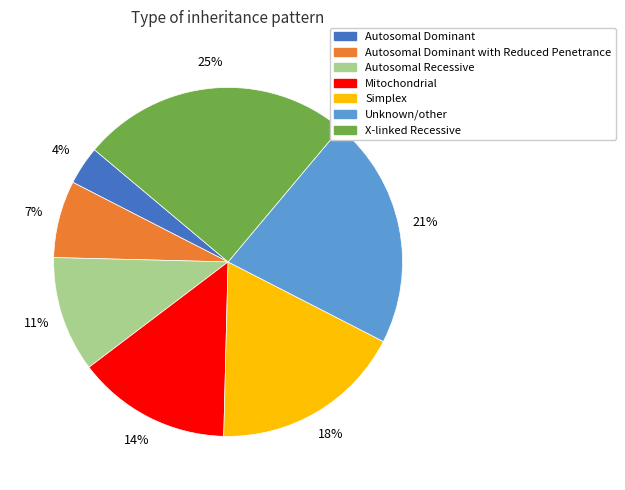

Is there any slice that represents more than half of the pie?

No